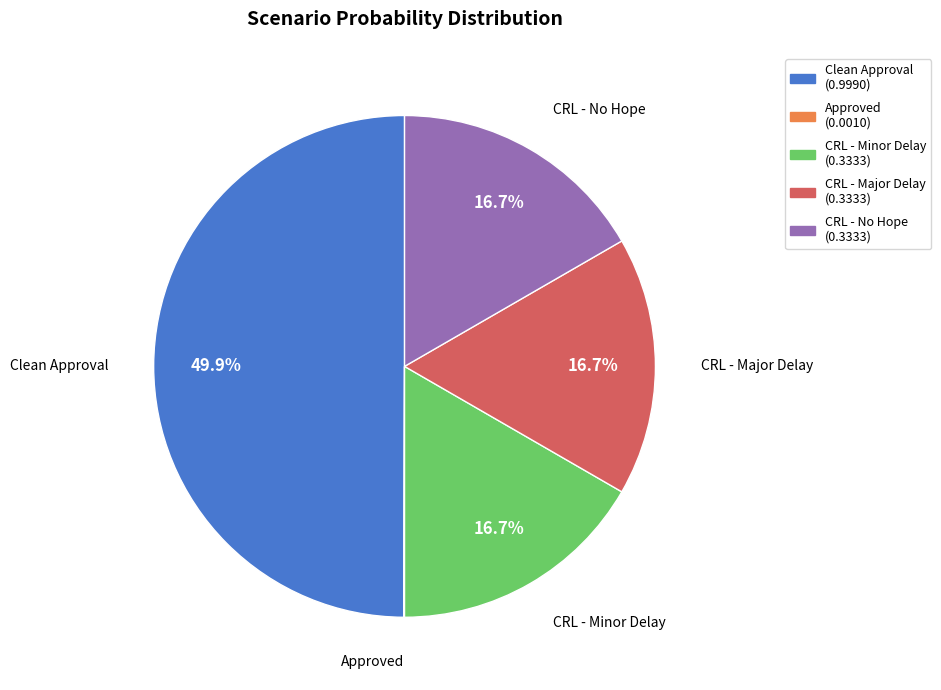

What is the largest slice in the pie chart?

Clean Approval